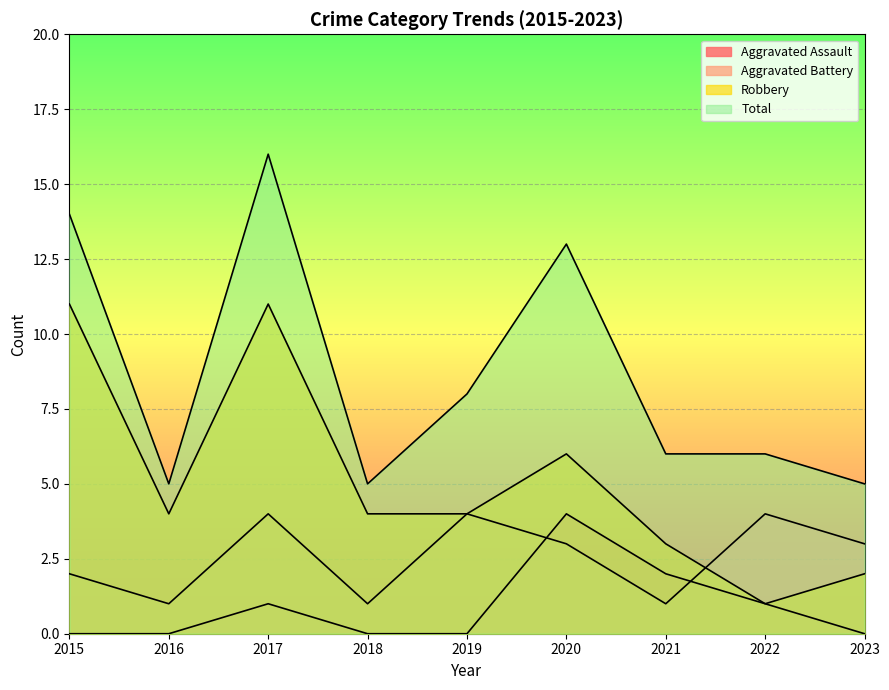

At 2016, list the series in order from smallest to largest.

Aggravated Assault, Aggravated Battery, Robbery, Total